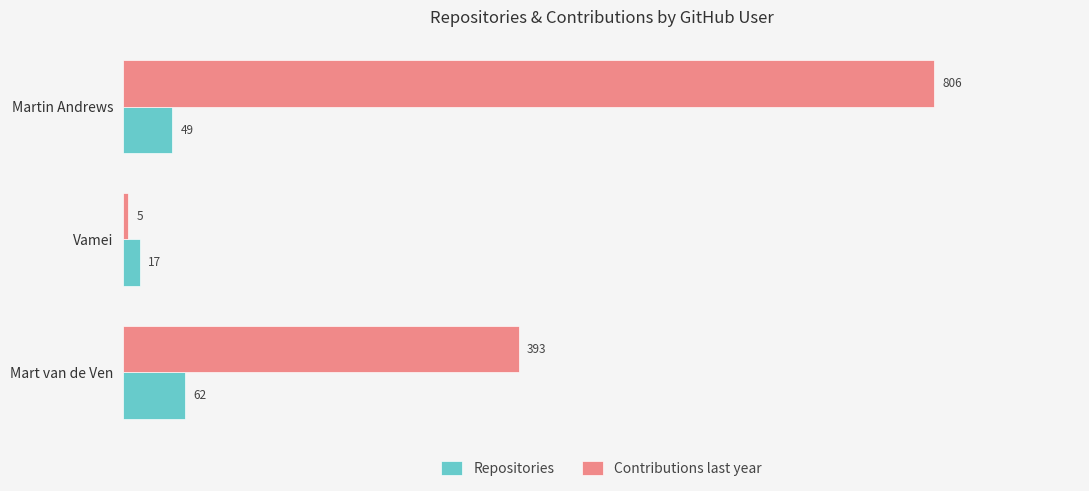

Which series changed the most between Mart van de Ven and Martin Andrews?

Contributions last year